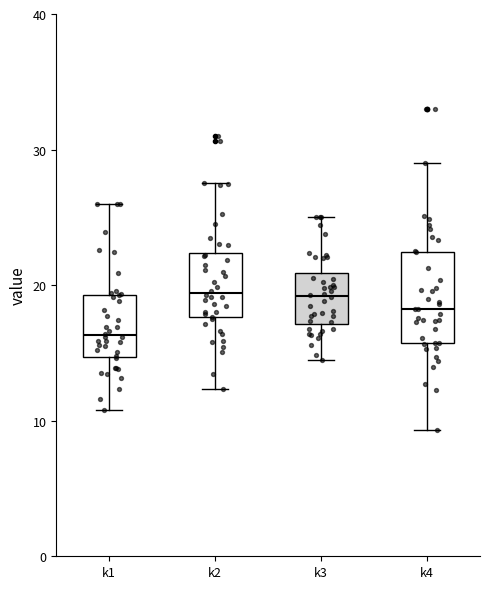

Where is the lower edge of the box for k4 on the y-axis? The values are not printed on the chart, so give them approximately, as read against the axis.

16